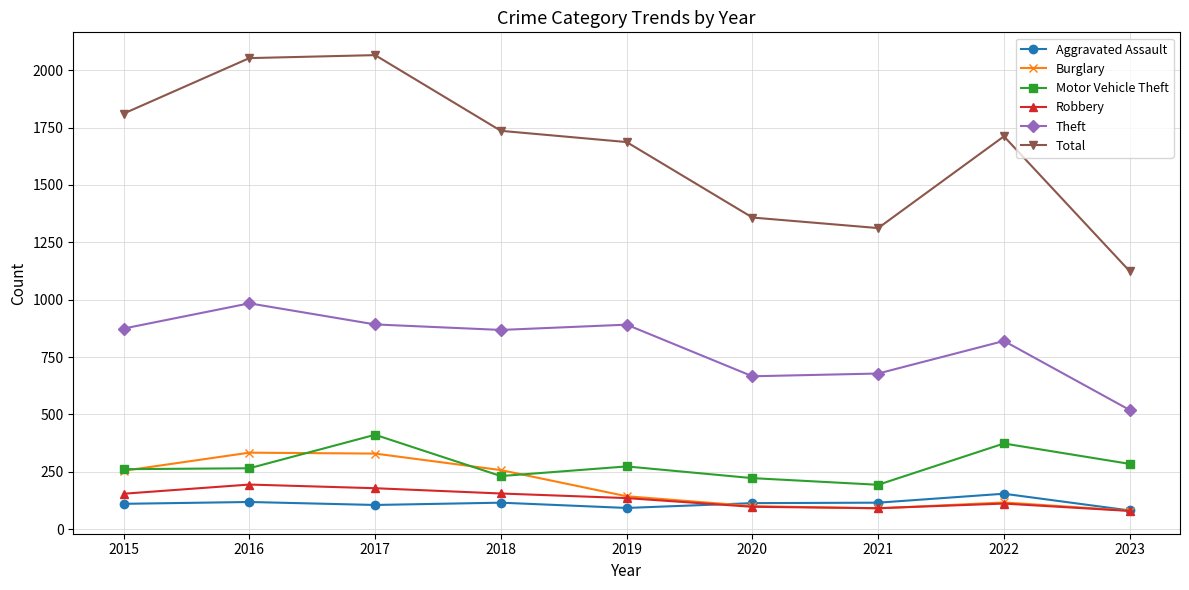

Count the number of categories in the chart.

9